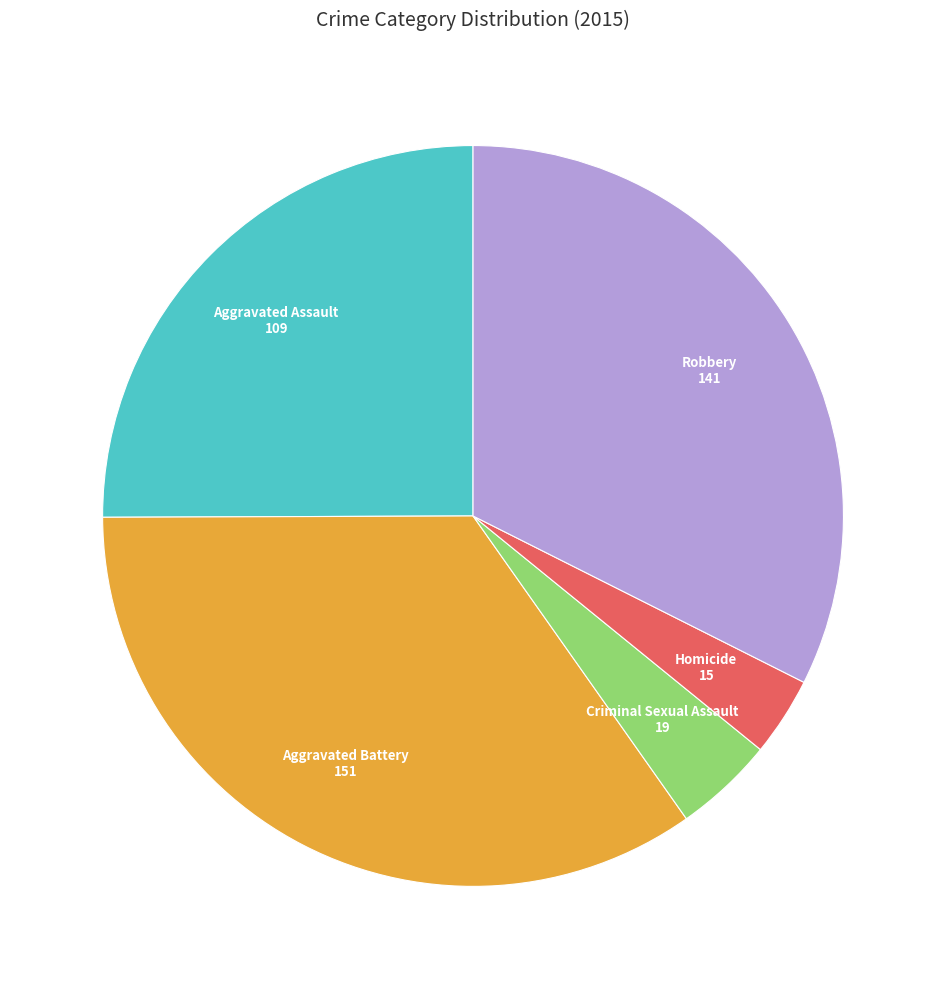

Does any single category account for the majority?

No